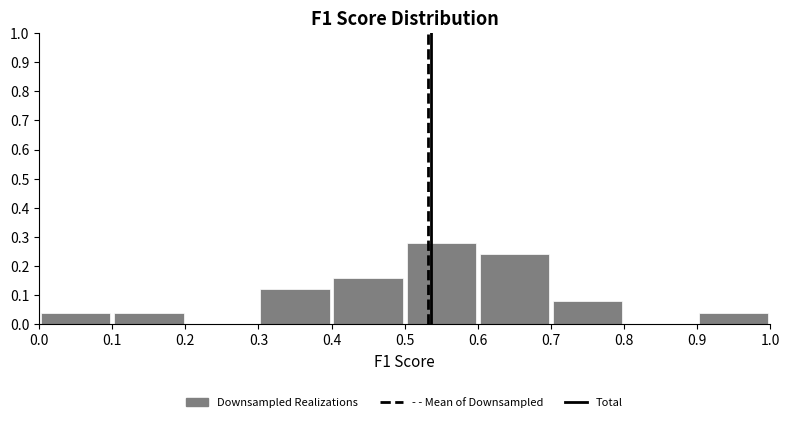

Which range on the x-axis has the tallest bar?

0.5 to 0.6